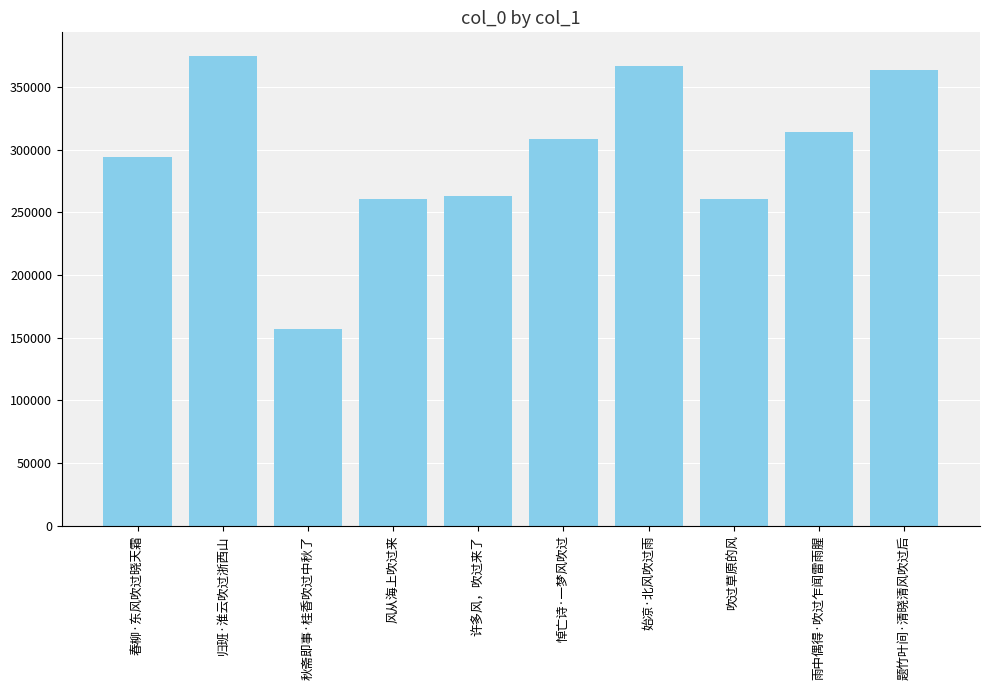

What is the value of the 1st bar from the left?

294181